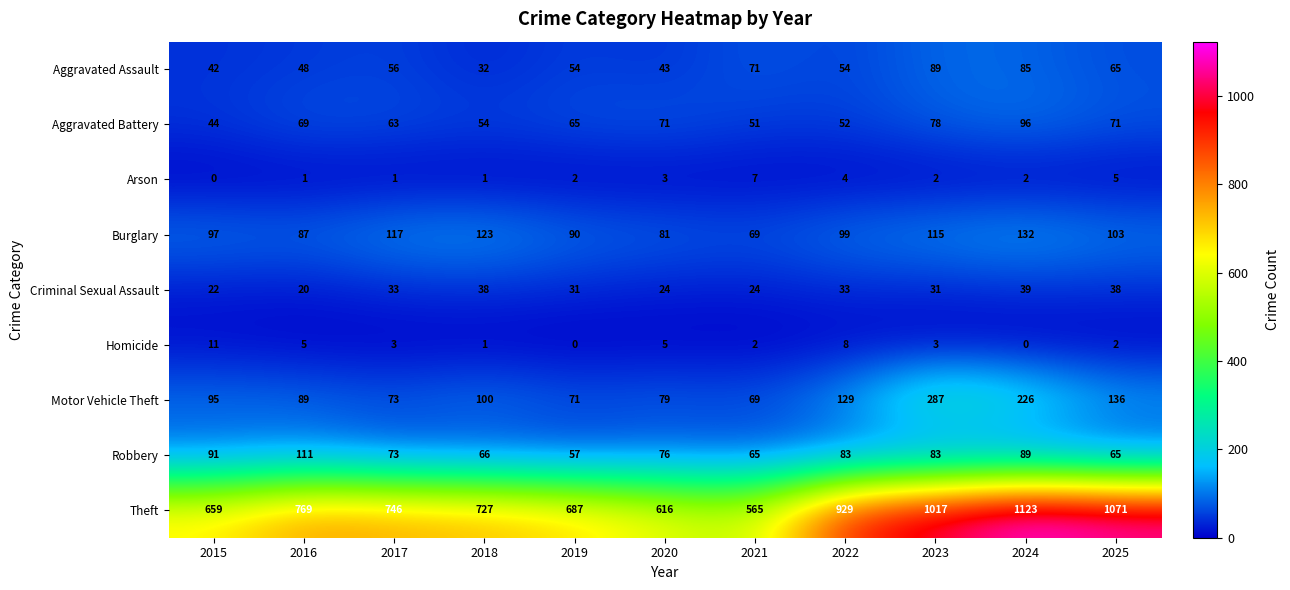

At 2023, list the series in order from smallest to largest.

Arson, Homicide, Criminal Sexual Assault, Aggravated Battery, Robbery, Aggravated Assault, Burglary, Motor Vehicle Theft, Theft